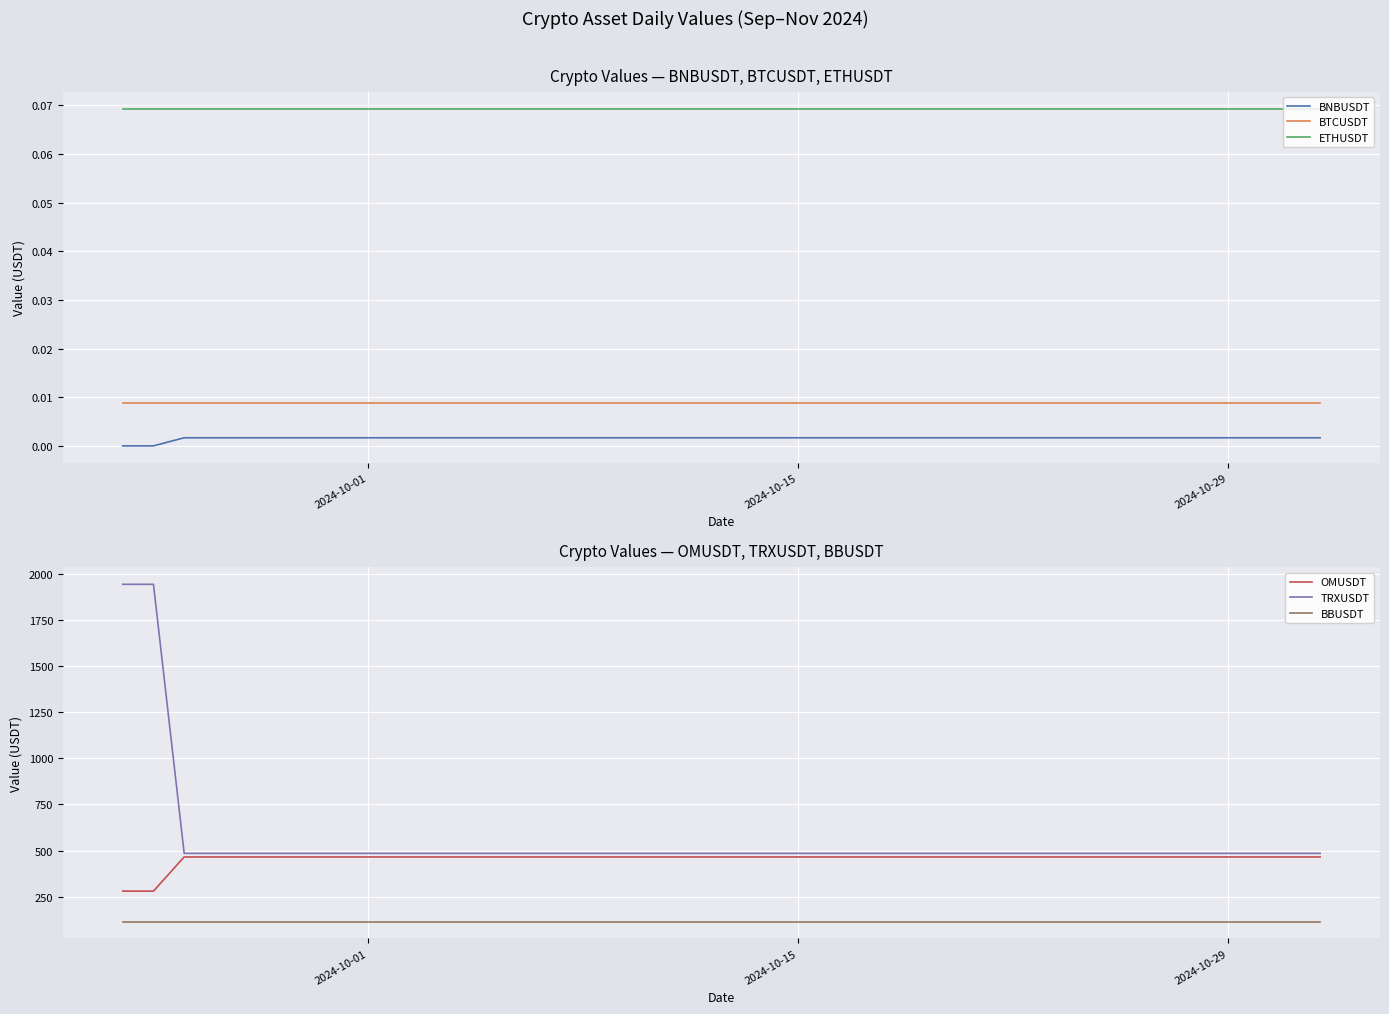

True or false: BNBUSDT and ETHUSDT intersect in this chart.

False